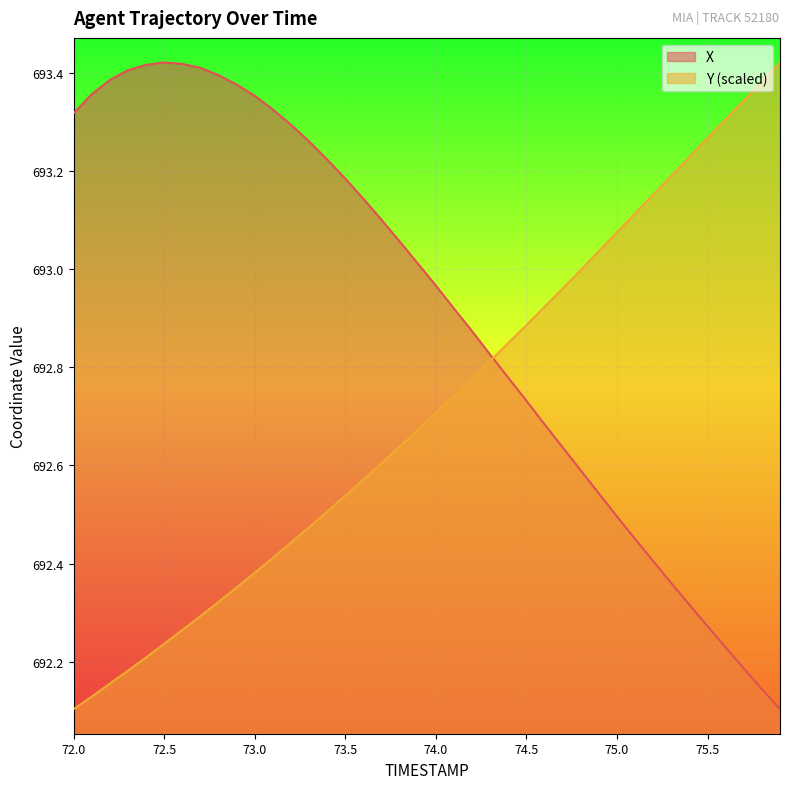

Rank the categories by Y value from highest to lowest.

75.9, 75.8, 75.7, 75.6, 75.5, 75.4, 75.3, 75.2, 75.1, 75.0, 74.9, 74.8, 74.7, 74.6, 74.5, 74.4, 74.3, 74.2, 74.1, 74.0, 73.9, 73.8, 73.7, 73.6, 73.5, 73.4, 73.3, 73.2, 73.1, 73.0, 72.9, 72.8, 72.7, 72.6, 72.5, 72.4, 72.3, 72.2, 72.1, 72.0